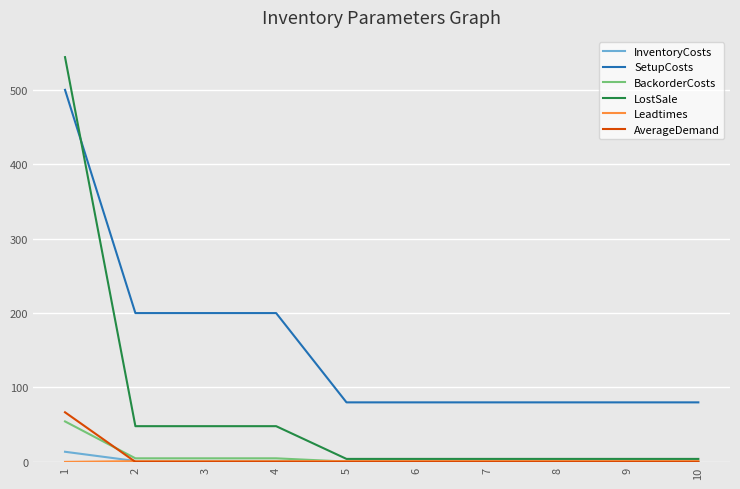

The value of LostSale at 3 is 81.2. True or false?

False